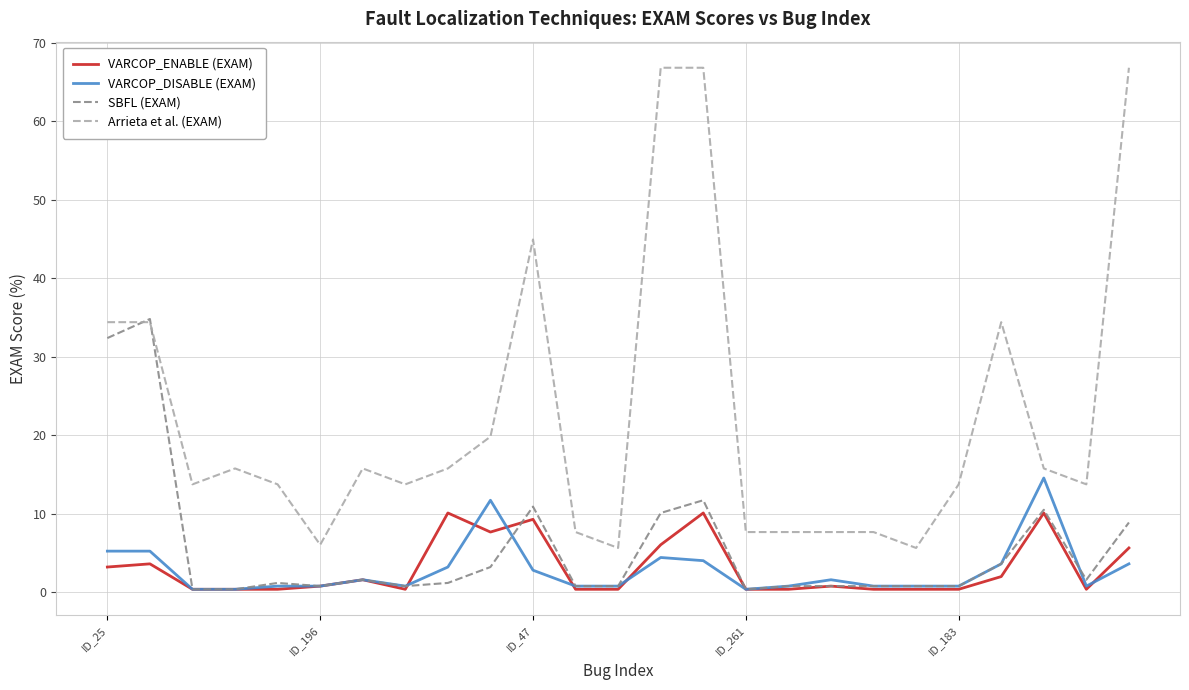

What are all the series names shown in the legend?

VARCOP_ENABLE (EXAM), VARCOP_DISABLE (EXAM), SBFL (EXAM), Arrieta et al. (EXAM)